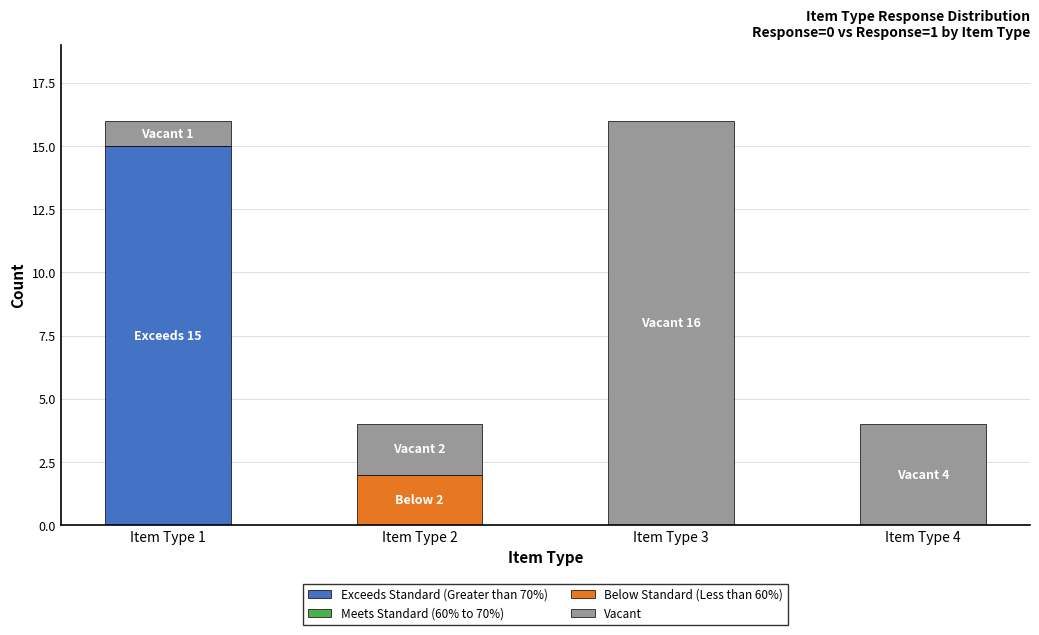

What is the total value across all series at Item Type 3?

16